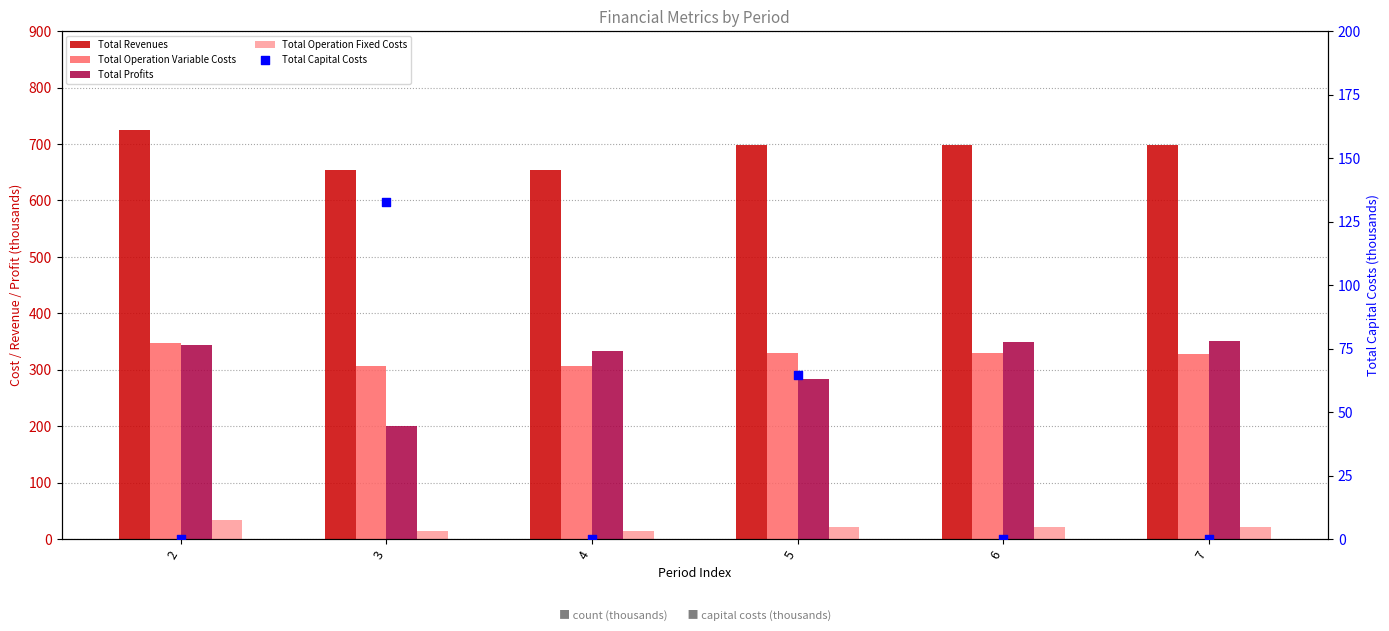

At how many categories does at least one series exceed 137?

6